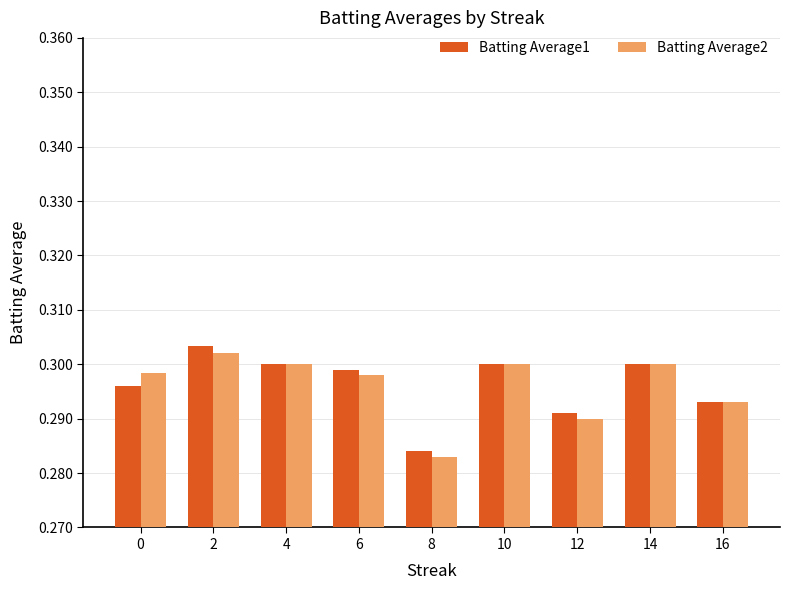

How many Batting Average1 values are between 0 and 1?

9